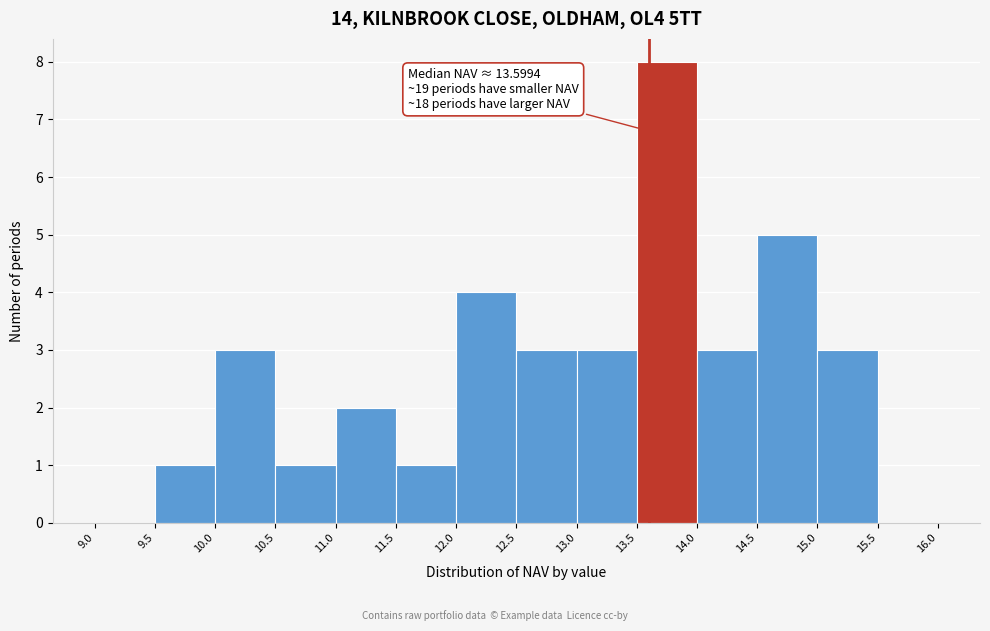

Over which range of the x-axis is the bar tallest?

13.5 to 14.0